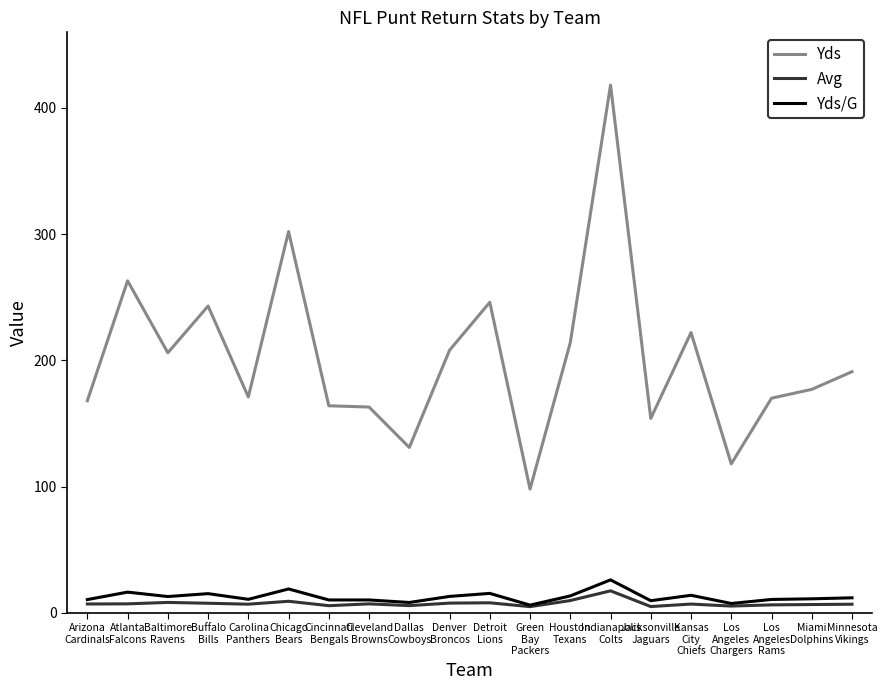

Rank the series at Kansas
City
Chiefs from highest to lowest value.

Yds, Yds/G, Avg